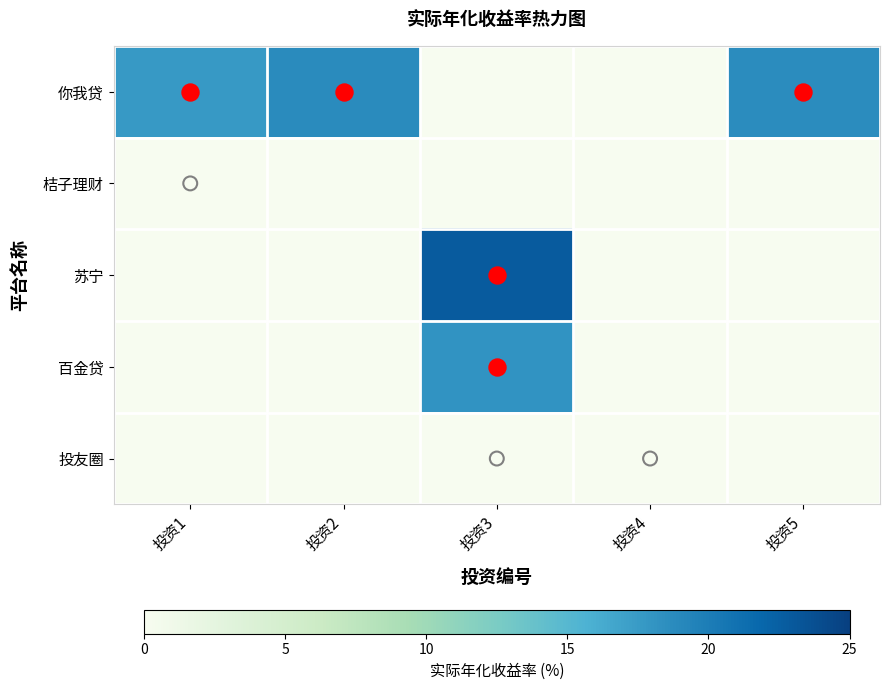

Between 投资1 and 投资2, which is larger?

投资2